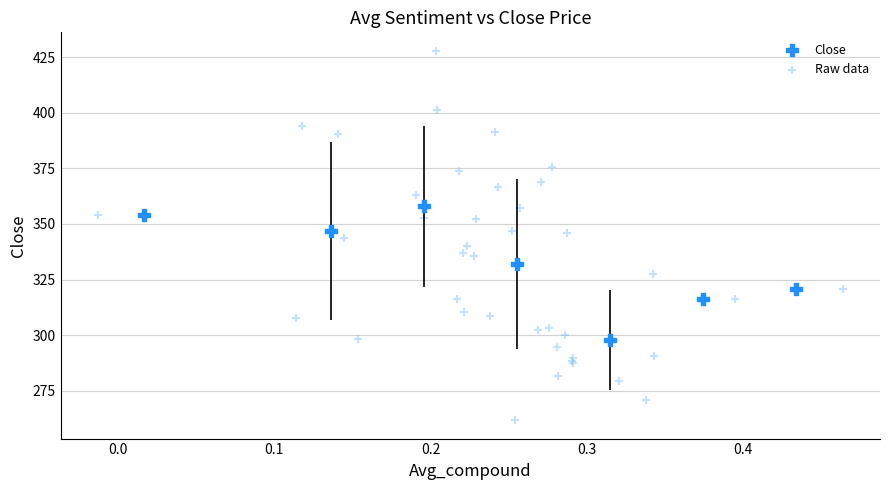

Which series has the widest spread of Y values?

Raw data